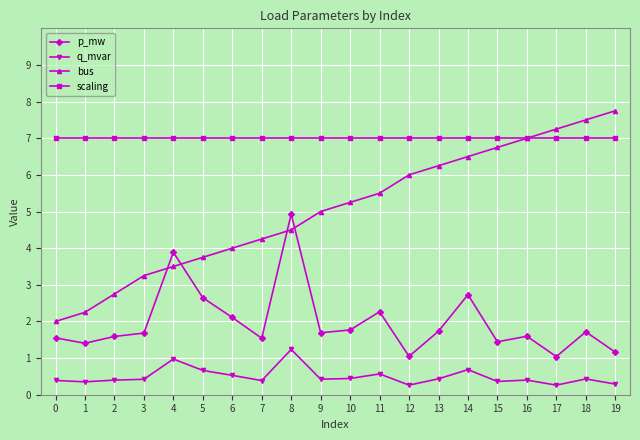

True or false: p_mw and scaling intersect in this chart.

False